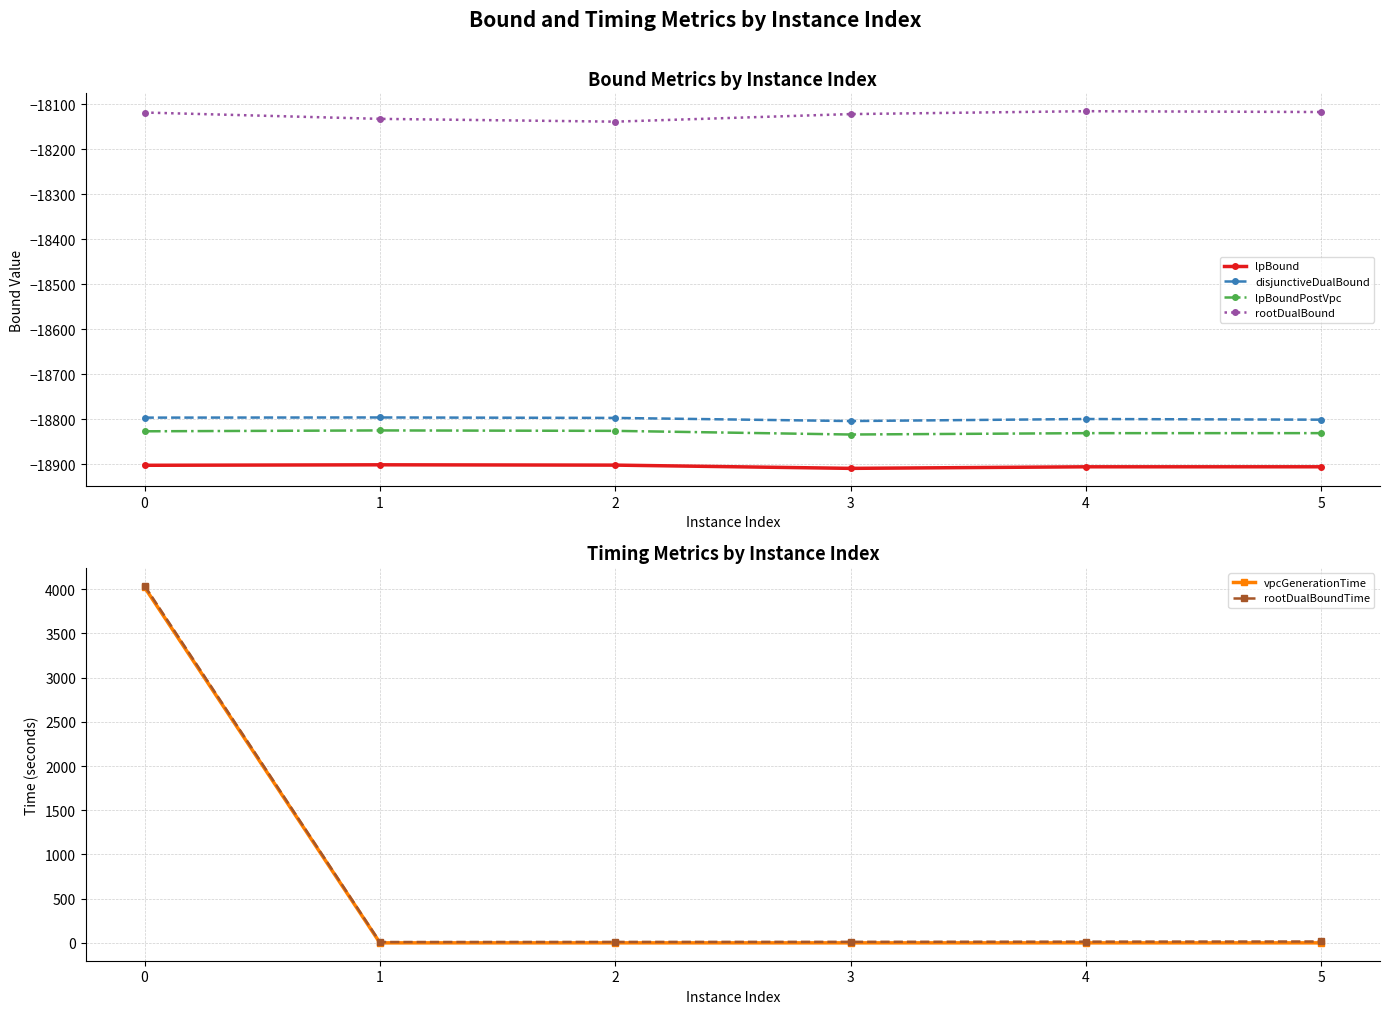

Which series has the largest total across all categories?

rootDualBoundTime